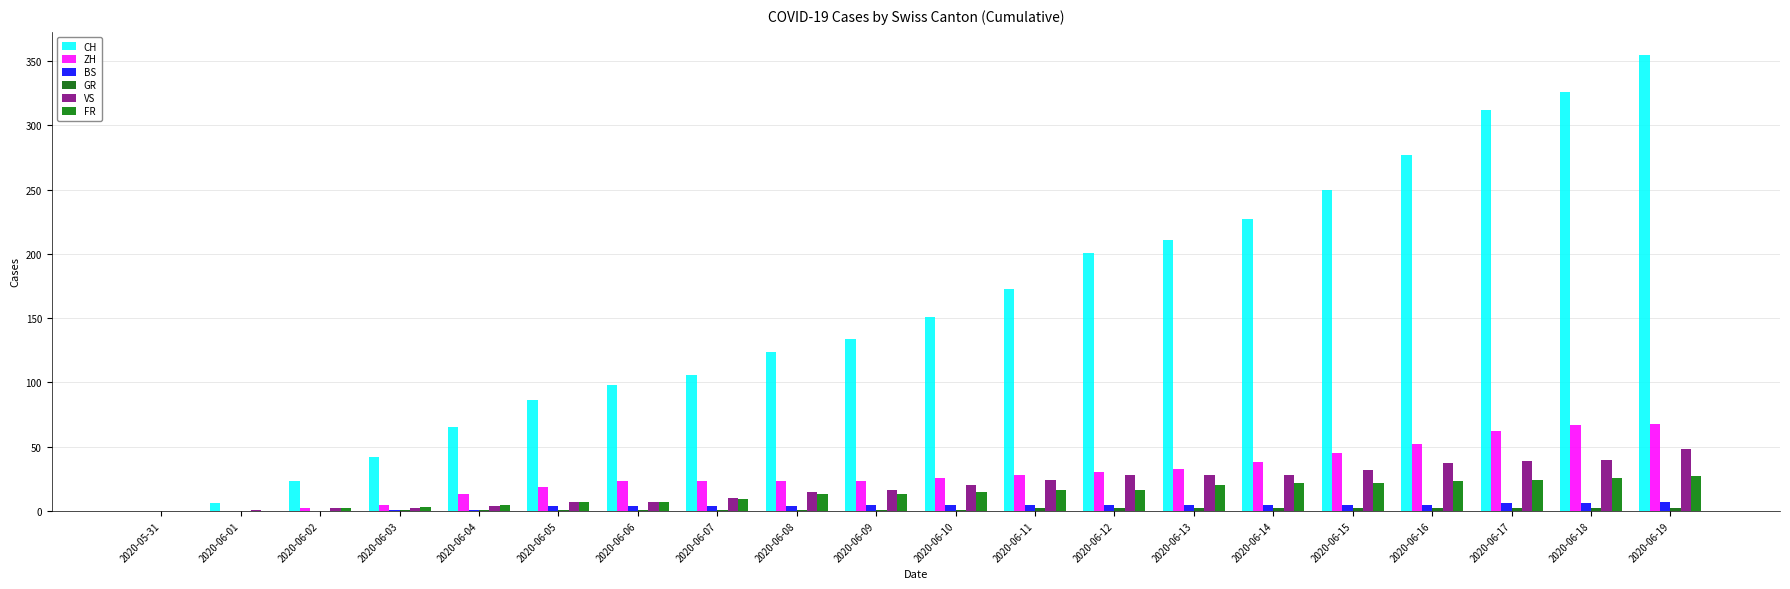

What is the total value across all series at 2020-06-09?

192